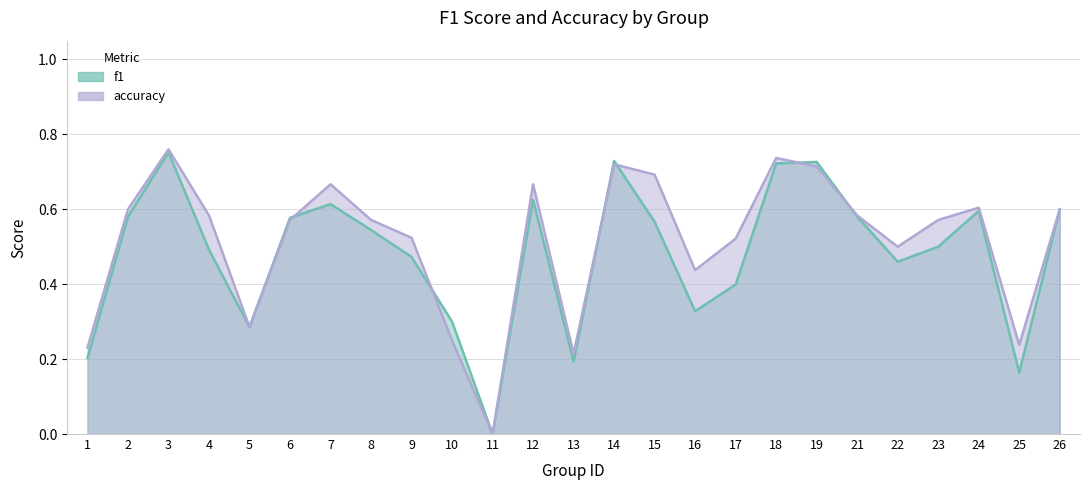

Reading left to right, extract all data points from this chart.

f1: 0.2	0.6	0.8	0.5	0.3	0.6	0.6	0.5	0.5	0.3	0.0	0.6	0.2	0.7	0.6	0.3	0.4	0.7	0.7	0.6	0.5	0.5	0.6	0.2	0.6
accuracy: 0.2	0.6	0.8	0.6	0.3	0.6	0.7	0.6	0.5	0.2	0.0	0.7	0.2	0.7	0.7	0.4	0.5	0.7	0.7	0.6	0.5	0.6	0.6	0.2	0.6